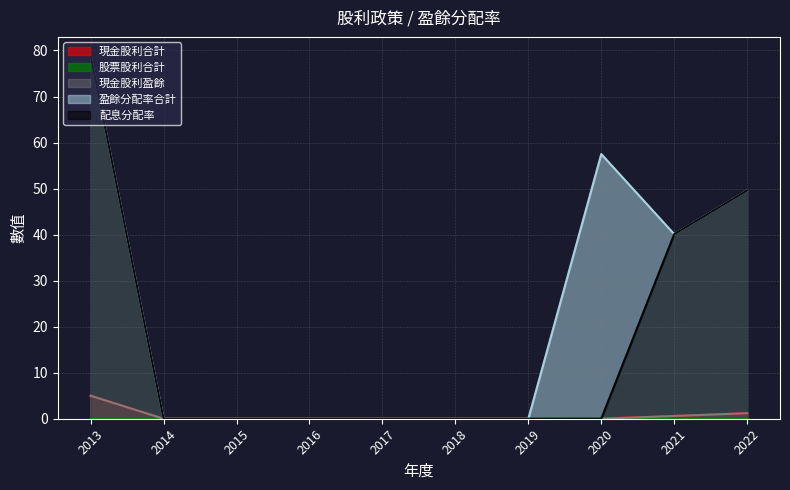

How many data points in 盈餘分配率合計 are above 0?

4